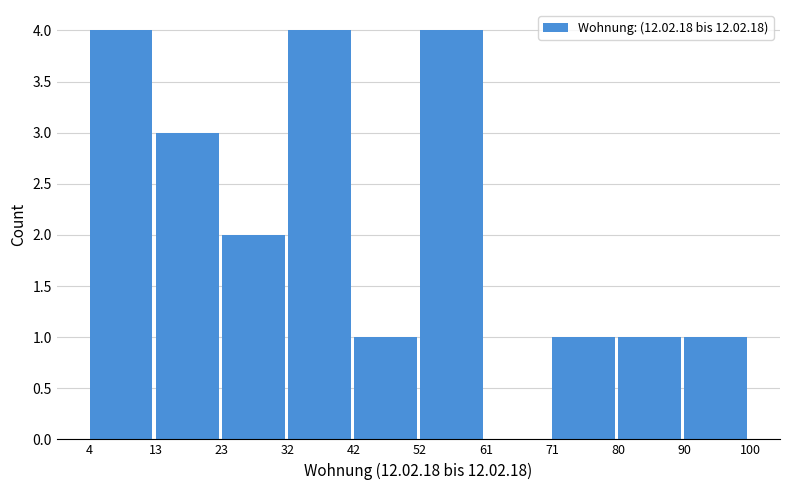

Reading left to right, list every bar in this chart as the range it spans on the x-axis followed by its height. The values are not printed on the chart, so give them approximately, as read against the axis.

4 to 13: 4
13 to 23: 3
23 to 32: 2
32 to 42: 4
42 to 52: 1
52 to 61: 4
61 to 71: 0
71 to 80: 1
80 to 90: 1
90 to 100: 1